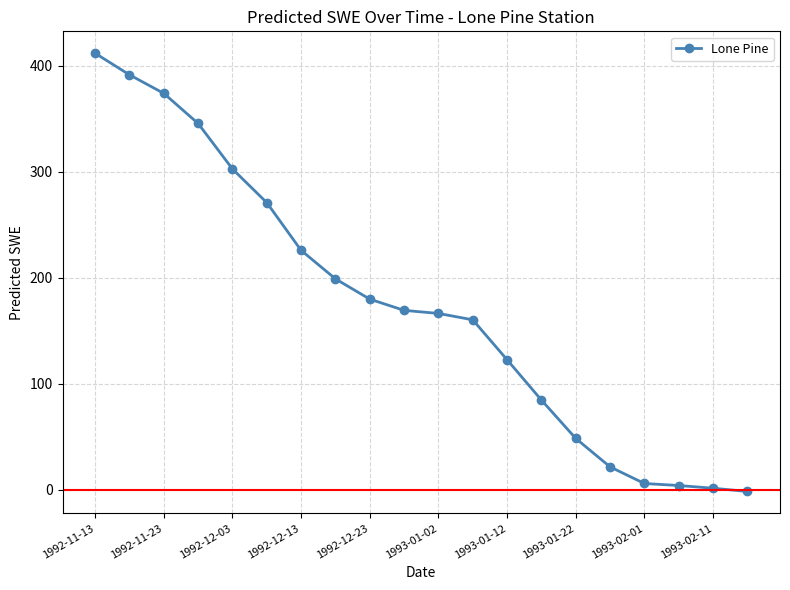

What is the value of the 13th point from the left?

122.6